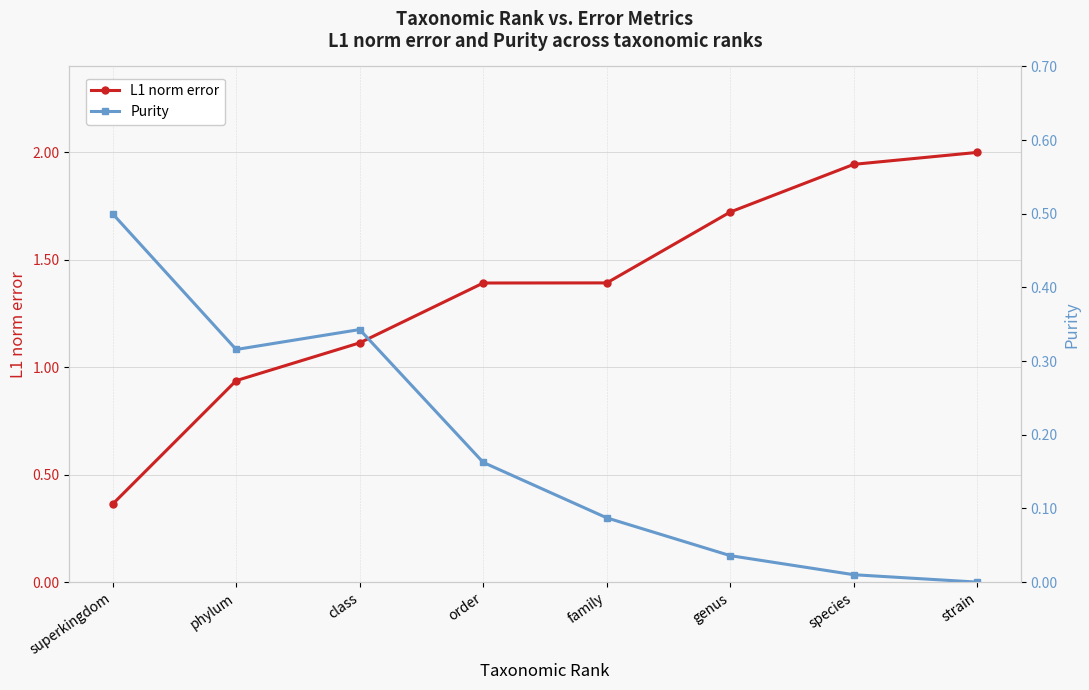

Which category has the lowest value in the Purity series?

strain